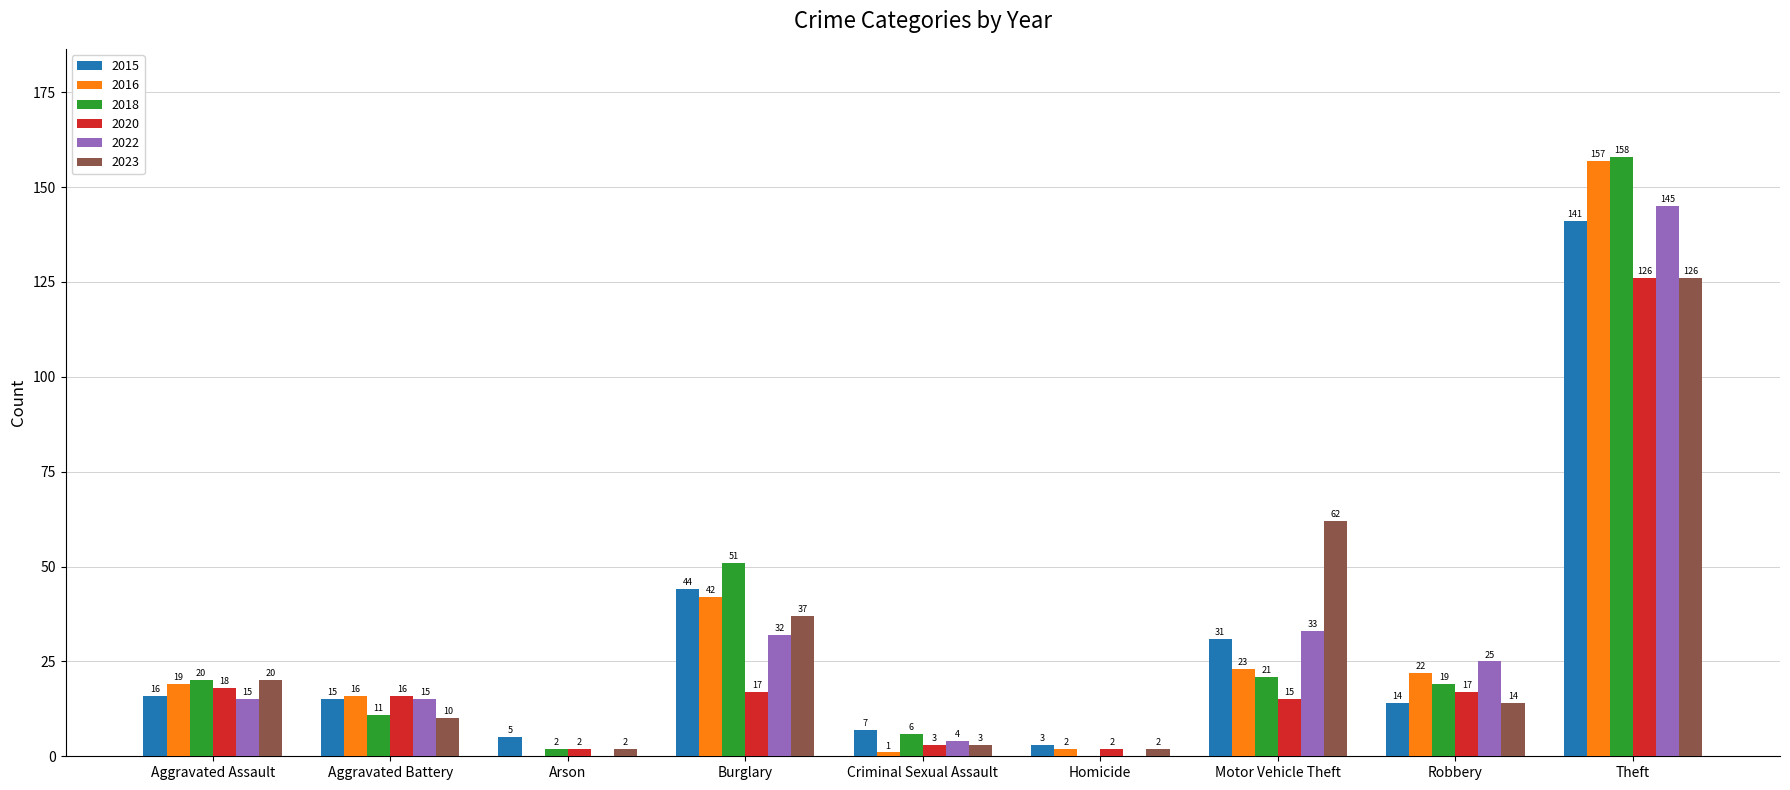

Is the value of 2018 at Theft greater than the value of 2015 at Criminal Sexual Assault?

Yes